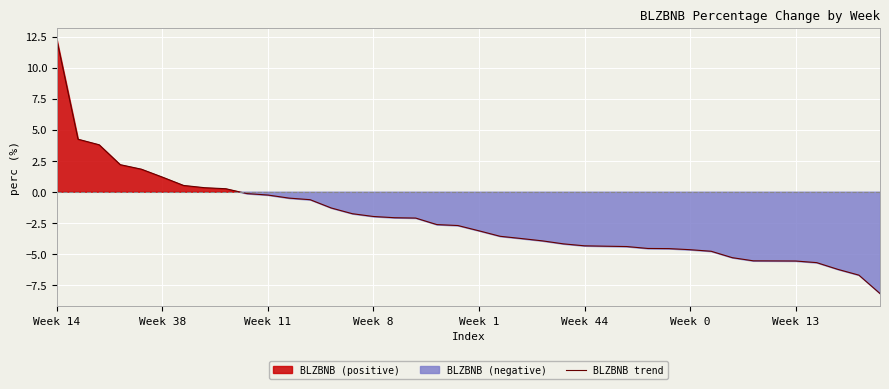

What is the minimum value shown in the chart?

-8.2